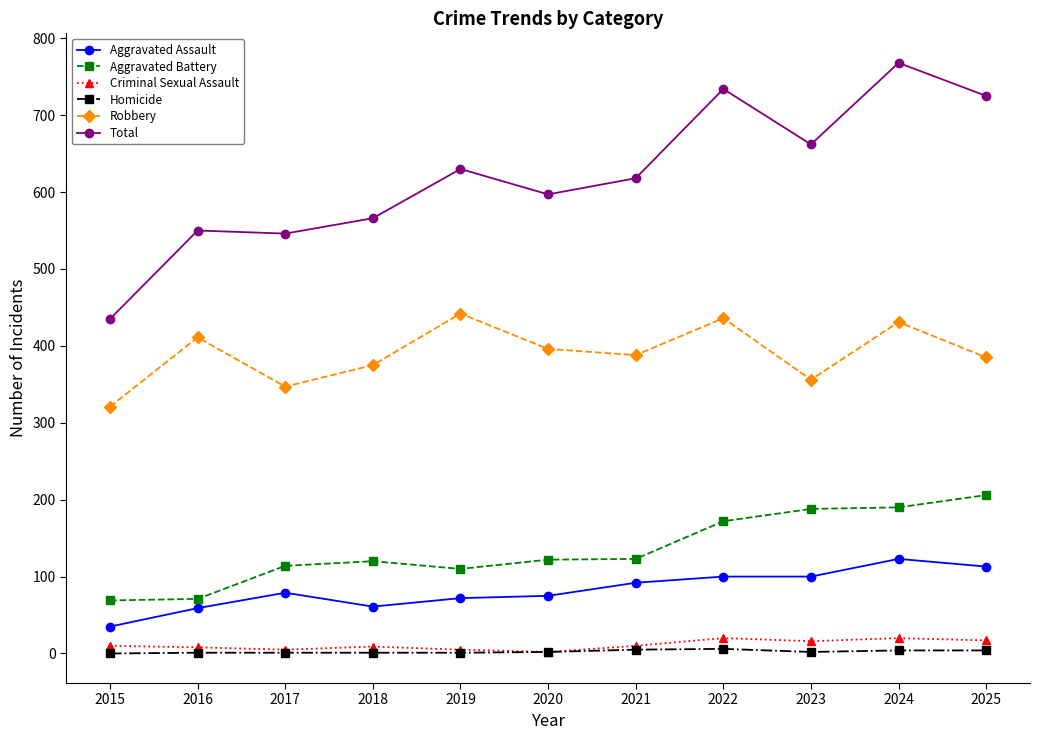

How many values in the Criminal Sexual Assault series are below 10?

5